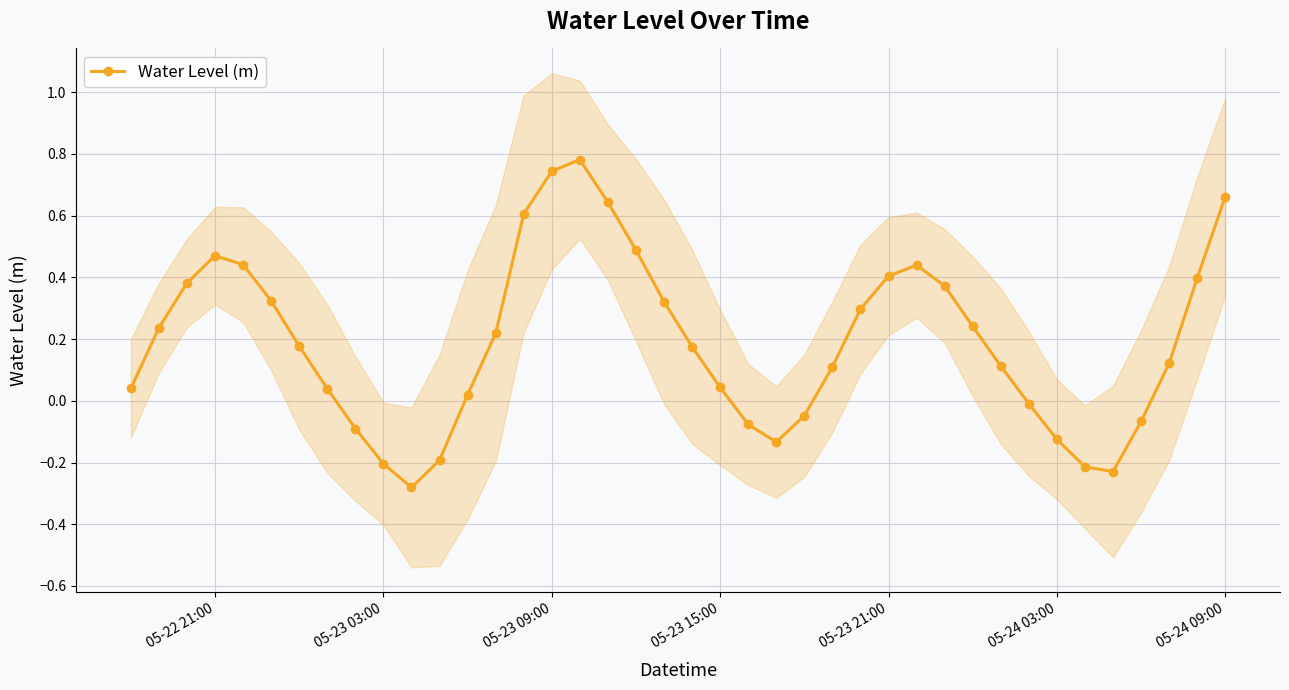

What is the minimum value shown in the chart?

-0.3